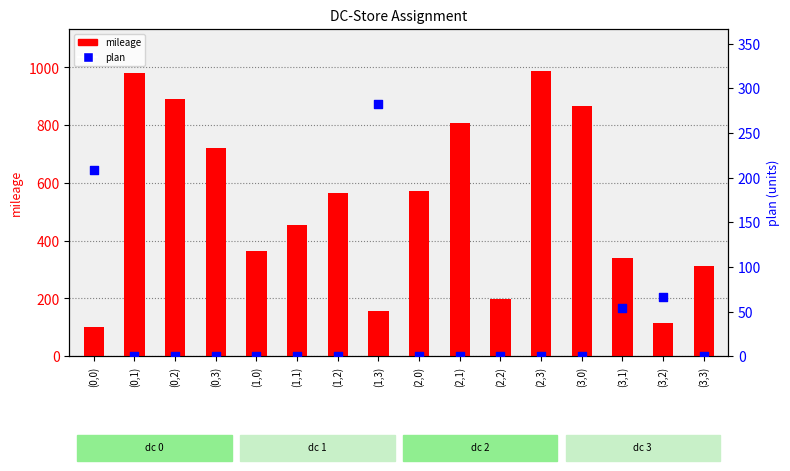

At which category is the sum across all series the highest?

(2,3)